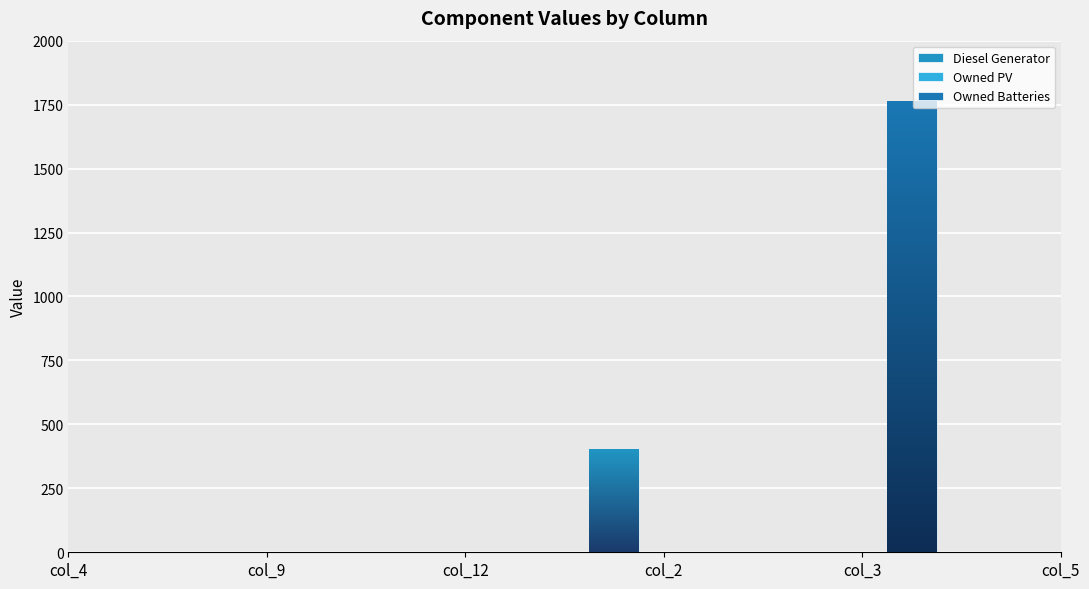

Which series has the largest total across all categories?

Owned Batteries